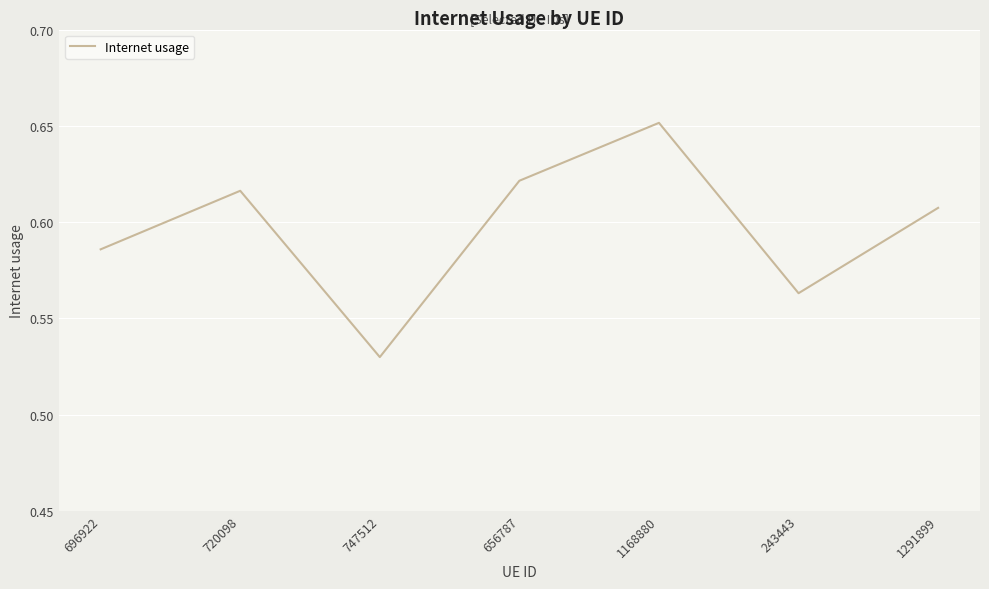

List the labels in order of value, smallest first.

747512, 243443, 696922, 1291899, 720098, 656787, 1168880